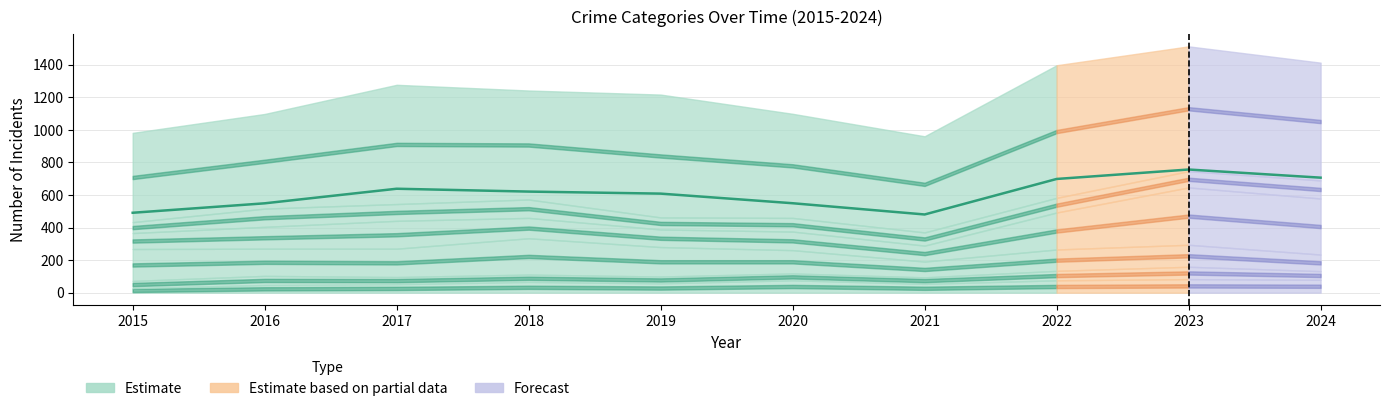

Approximately how many times larger is the value at 2016 compared to 2022?

0.8